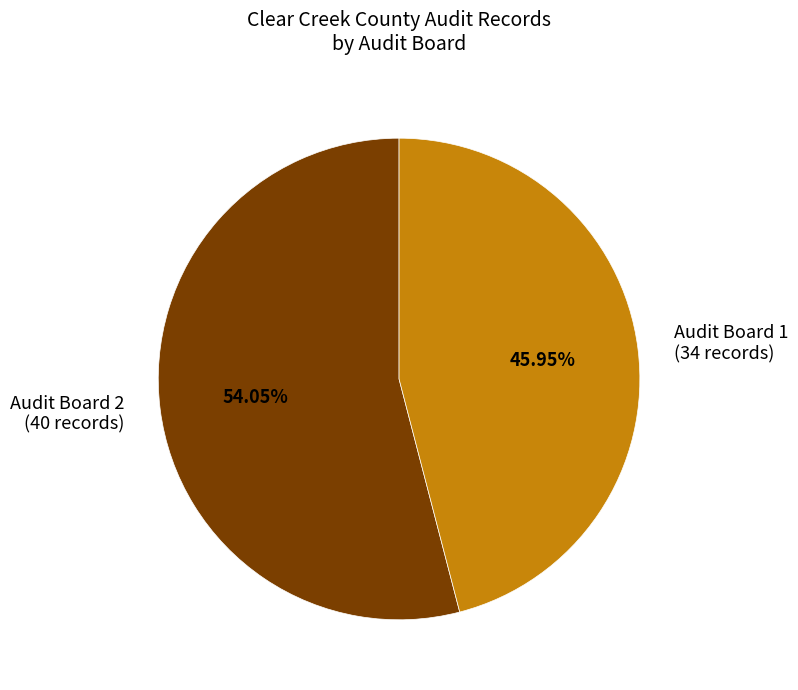

Count the number of slices in the pie.

2